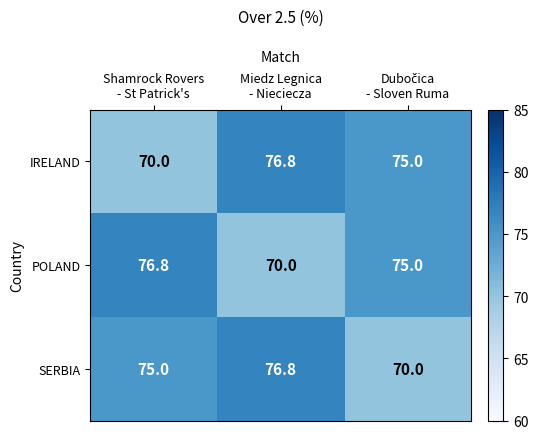

What is the maximum value shown in the chart?

76.8